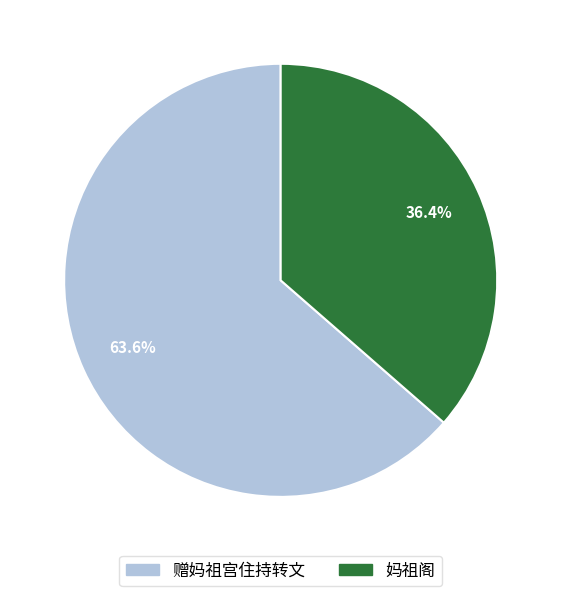

Rank the categories by value from lowest to highest.

妈祖阁, 赠妈祖宫住持转文